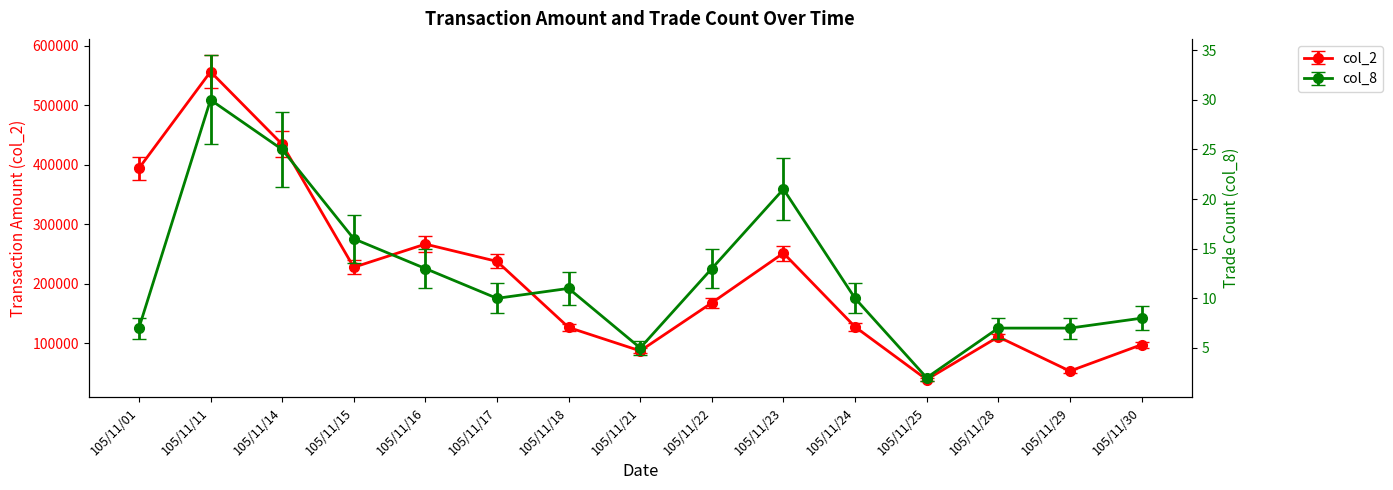

How many series are shown in this chart?

2